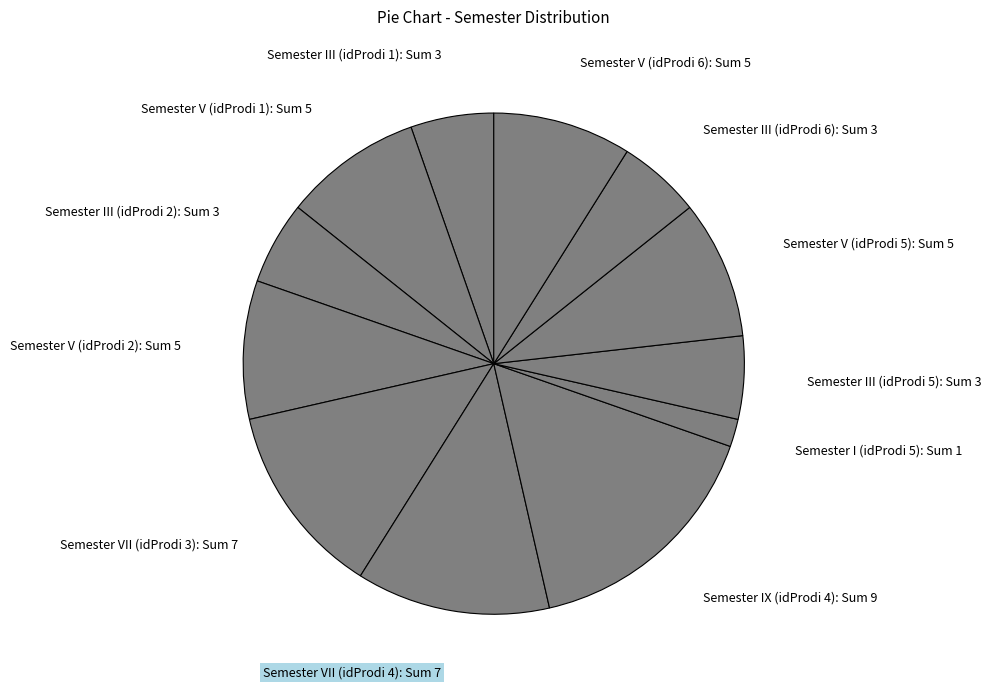

How many slices are in this pie chart?

12